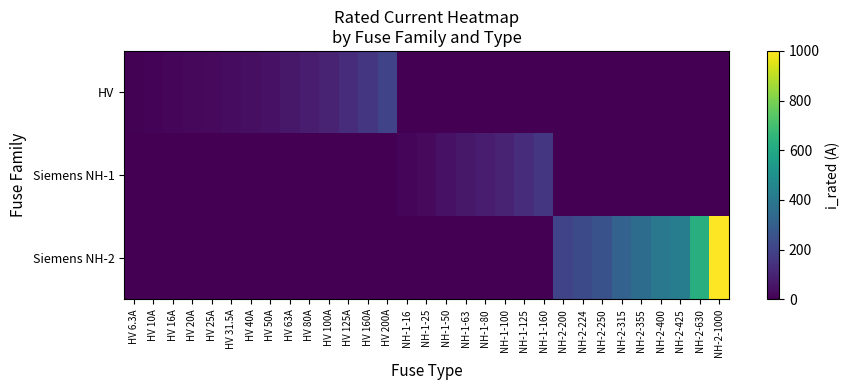

What is the difference between the highest and lowest values at NH-1-80?

80.0